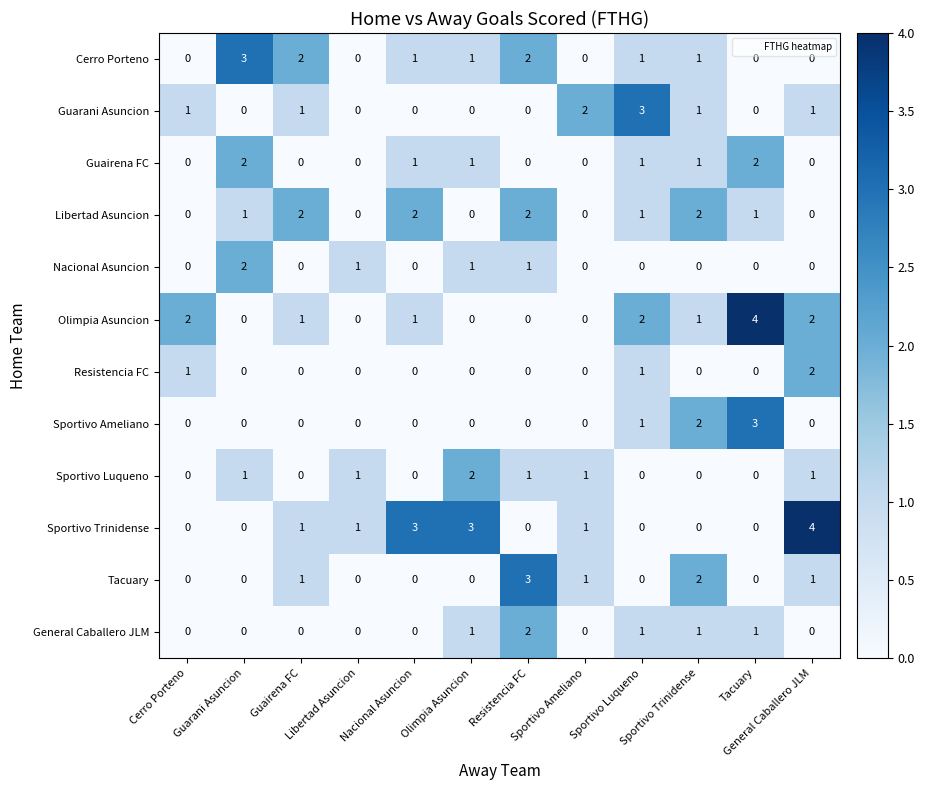

What is the greatest value displayed?

4